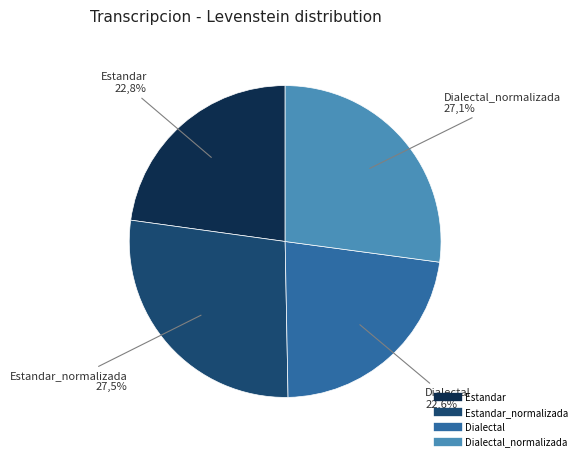

True or false: Dialectal_normalizada accounts for 27% of the total.

True